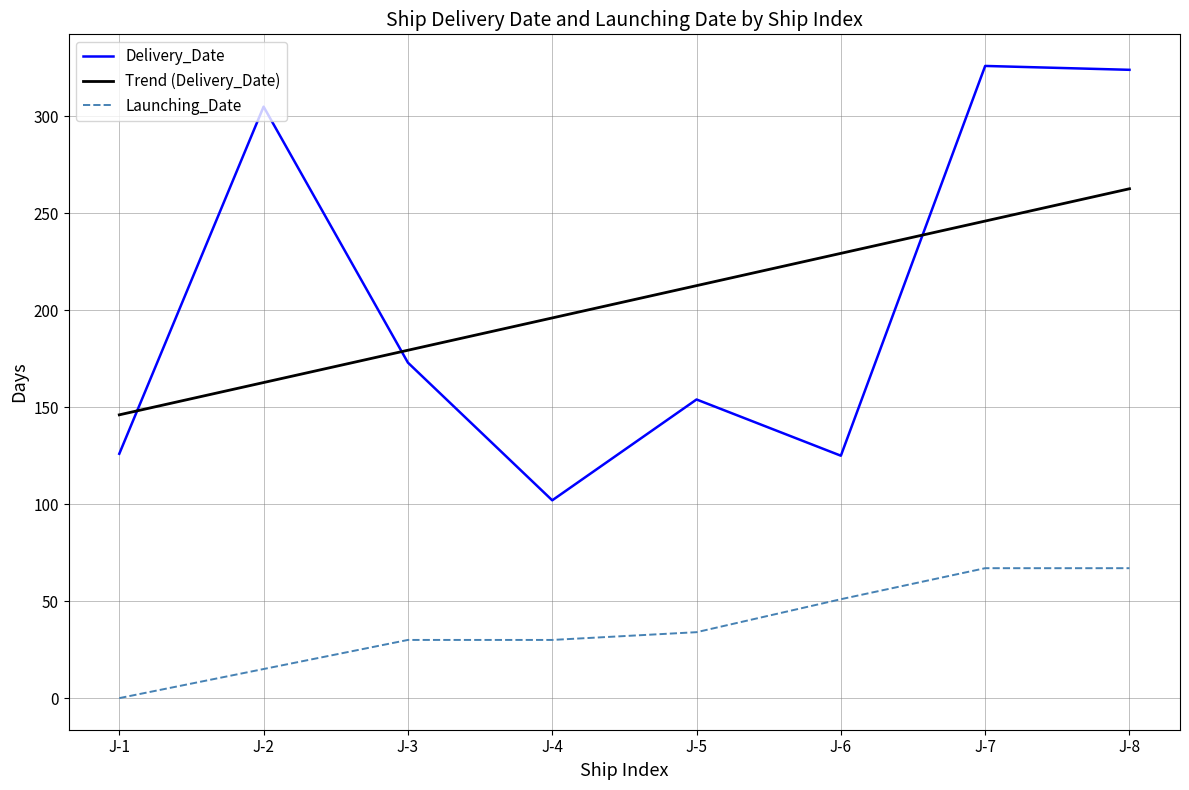

What is the spread (max minus min) of values at J-1?

146.1